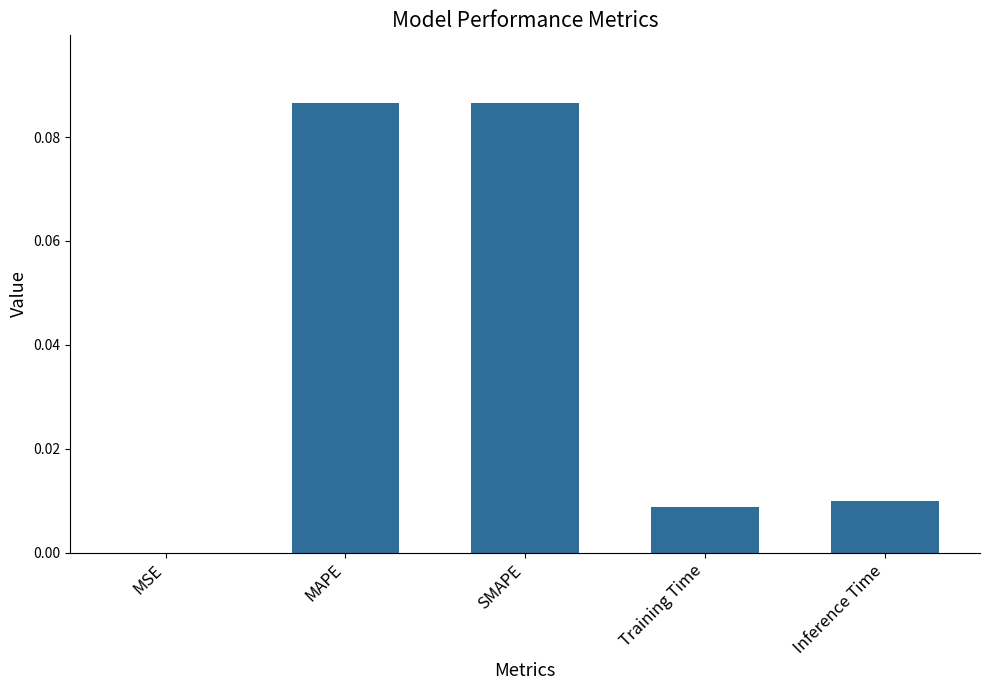

Which has a higher value, MSE or SMAPE?

SMAPE